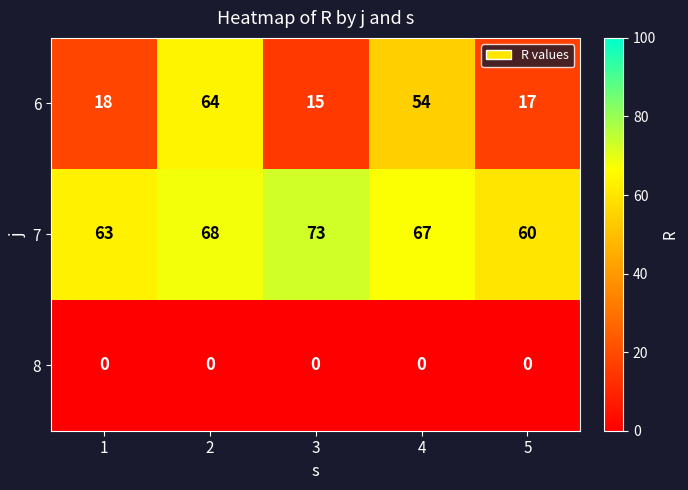

List the series in order of their overall mean, lowest first.

8, 6, 7